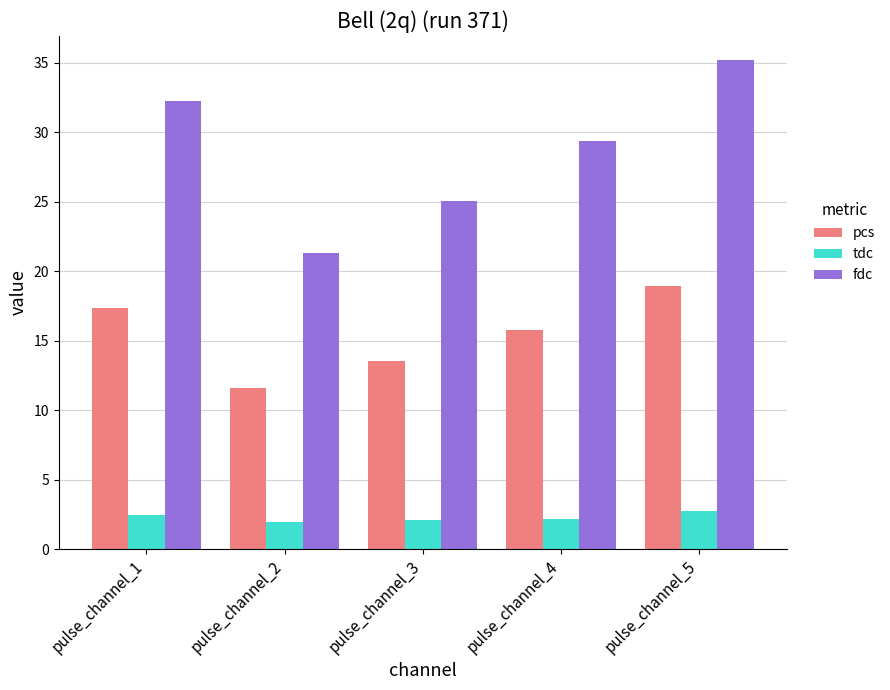

Between pulse_channel_3 and pulse_channel_5, which series saw the biggest shift?

fdc